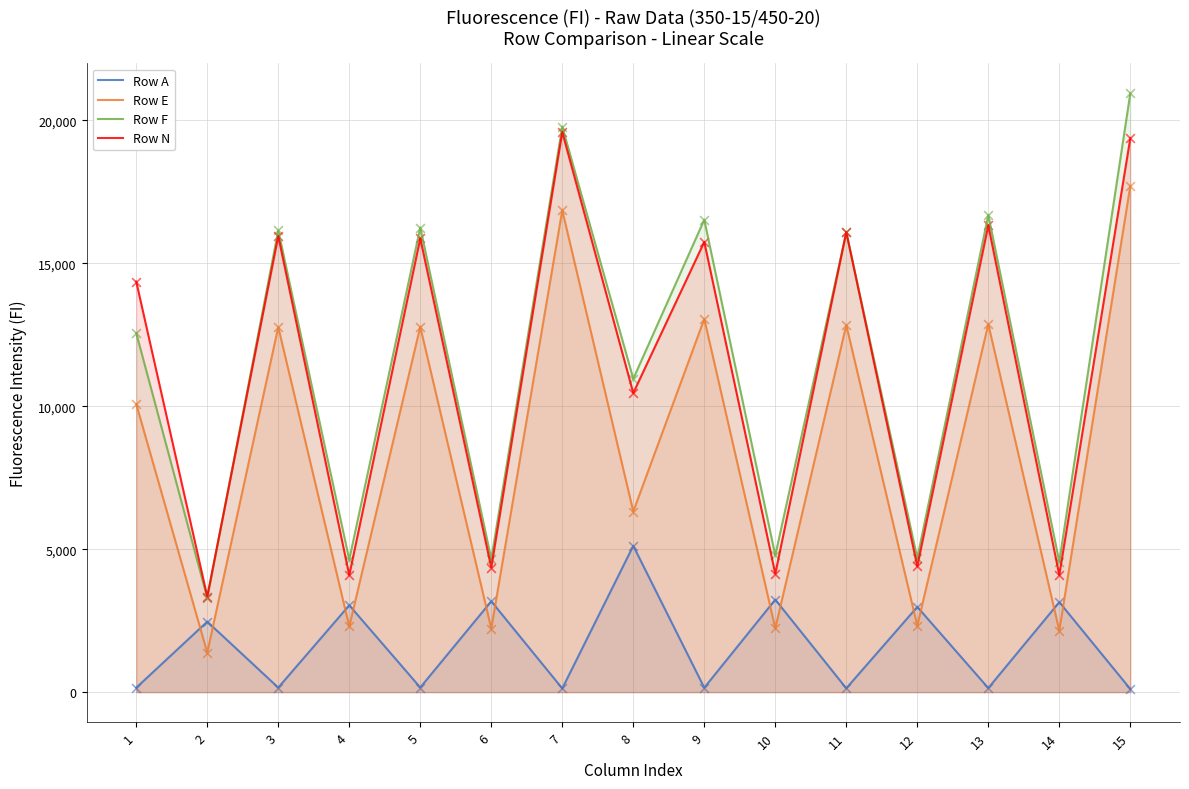

What are all the series names shown in the legend?

Row A, Row E, Row F, Row N